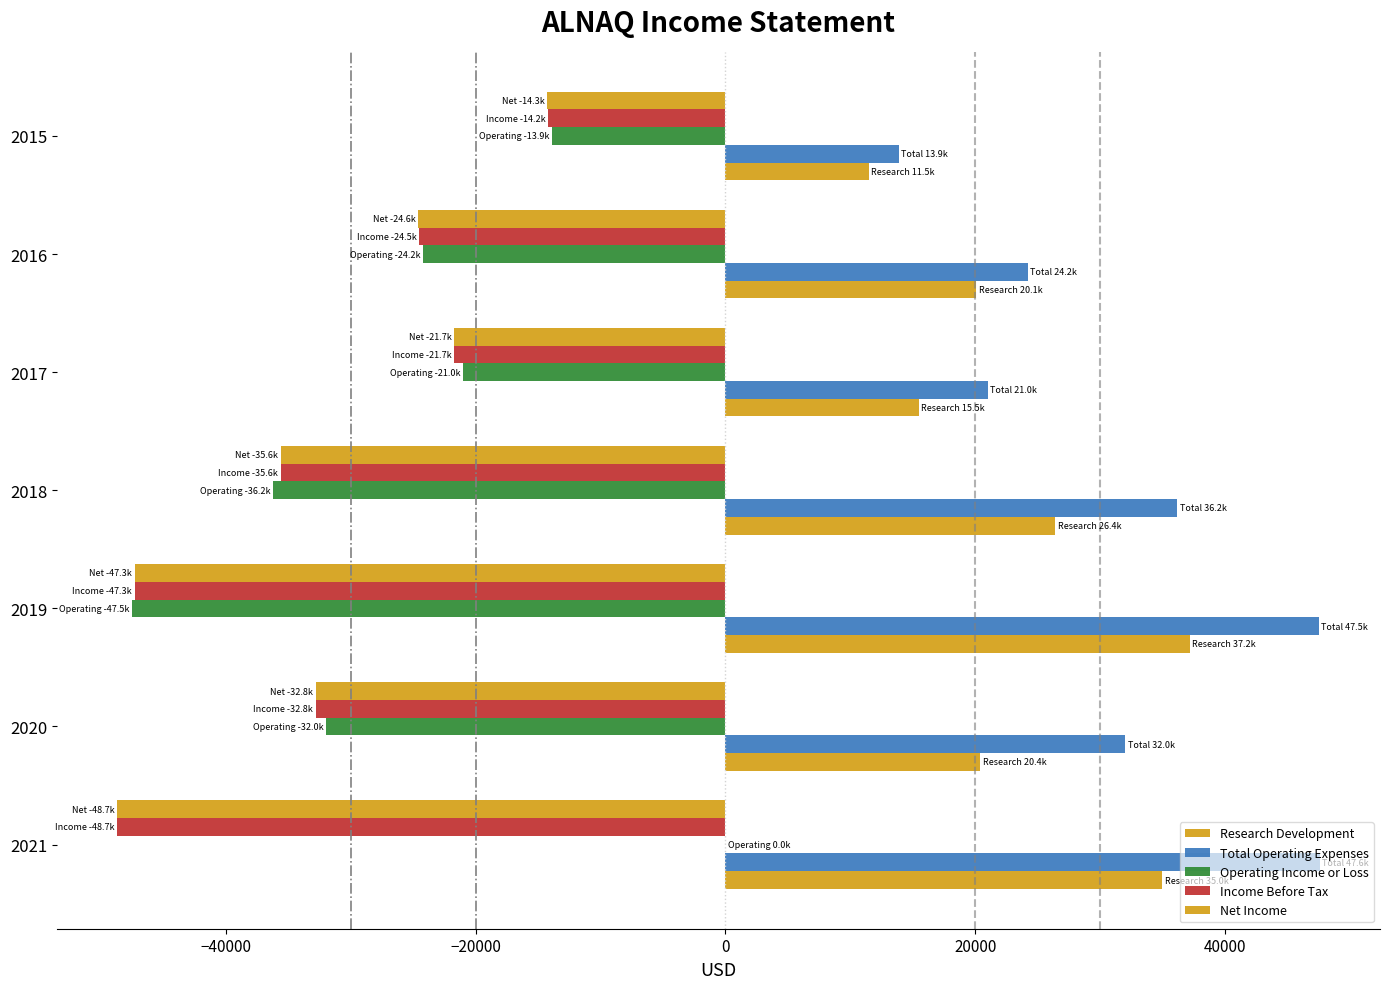

What is the smallest value displayed?

-48700